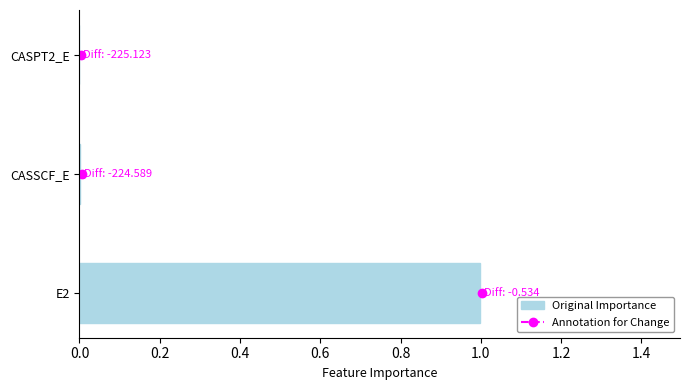

What is the maximum value shown in the chart?

1.0